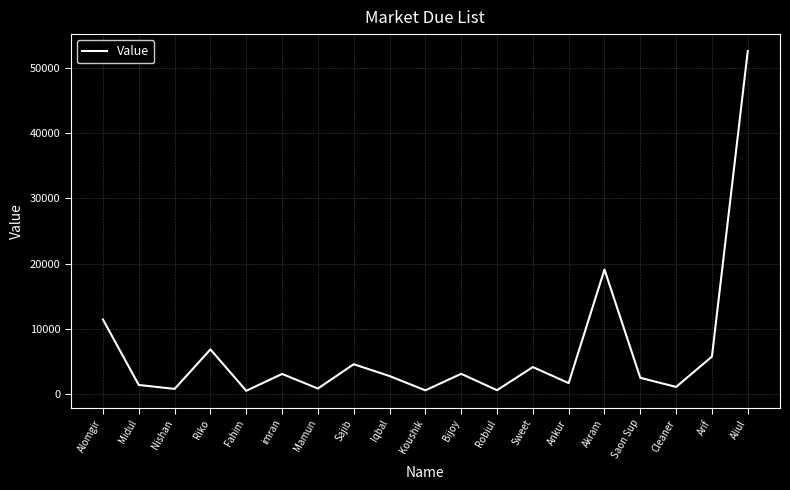

What is the sum of the values at Riko and Saon Sup?

9350